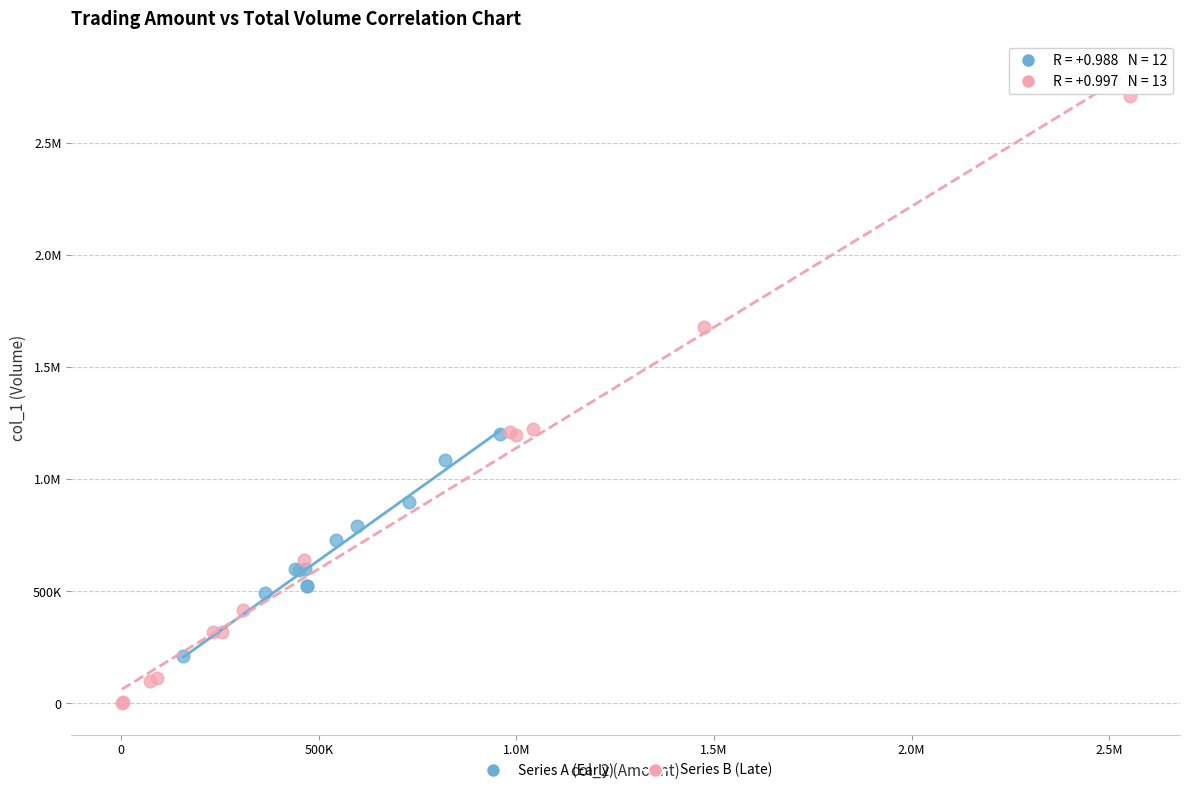

What are all the series names shown in the legend?

Series A (Early), Series B (Late)